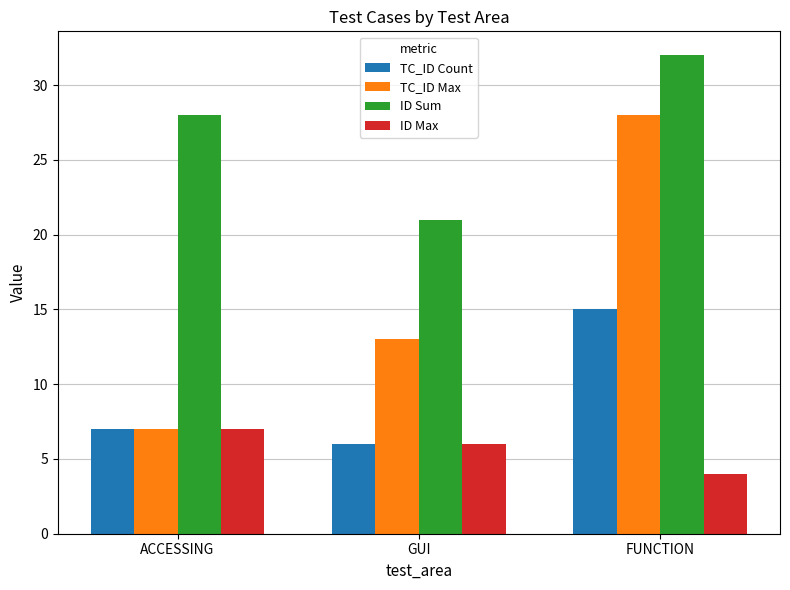

Which series has the largest total across all categories?

ID Sum